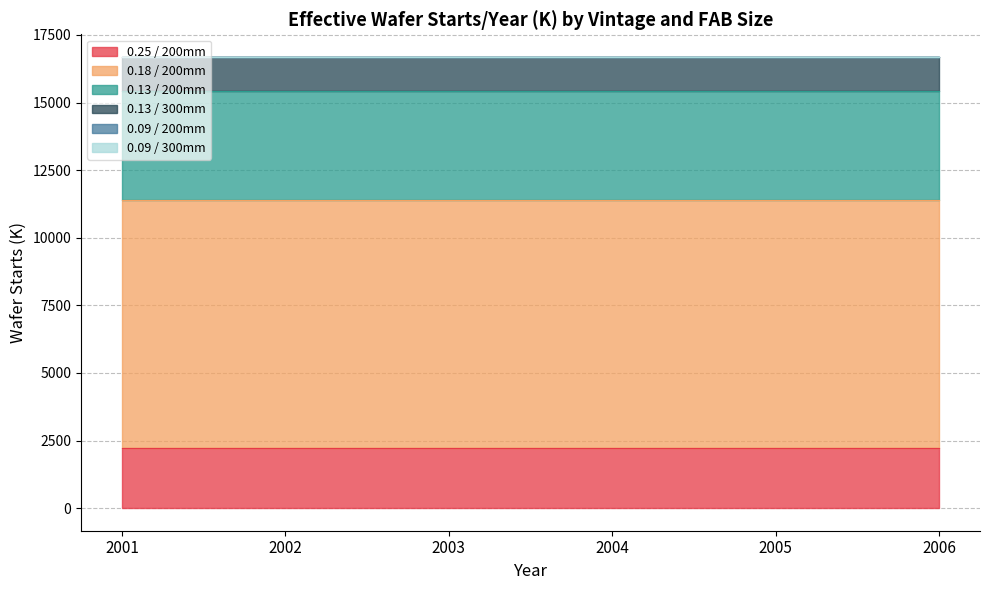

True or false: 0.09 / 300mm and 0.09 / 200mm cross at least once.

False